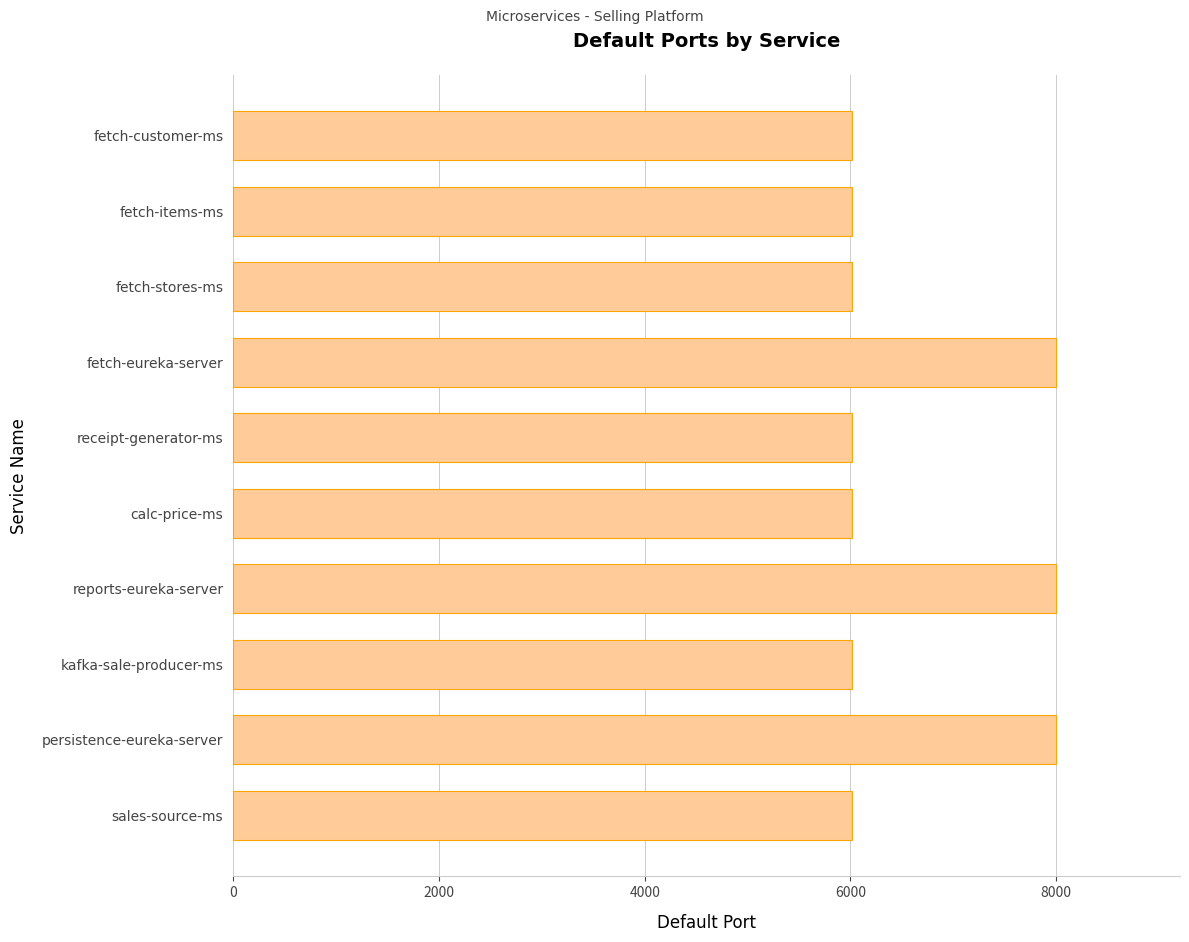

What is the sum of the values at calc-price-ms and fetch-stores-ms?

12026